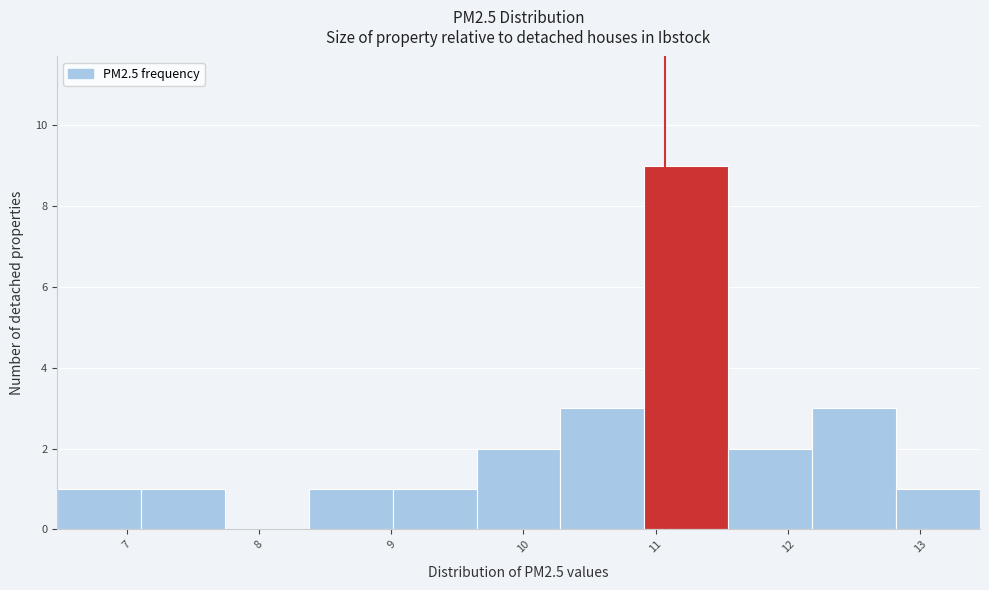

Reading left to right, list every bar in this chart as the range it spans on the x-axis followed by its height. Neither the bar edges nor the heights are printed on the chart, so give them approximately, as read against the axes.

6.5 to 7.1: 1
7.1 to 7.7: 1
7.7 to 8.4: 0
8.4 to 9.0: 1
9.0 to 9.6: 1
9.6 to 10.3: 2
10.3 to 10.9: 3
10.9 to 11.5: 9
11.5 to 12.2: 2
12.2 to 12.8: 3
12.8 to 13.5: 1